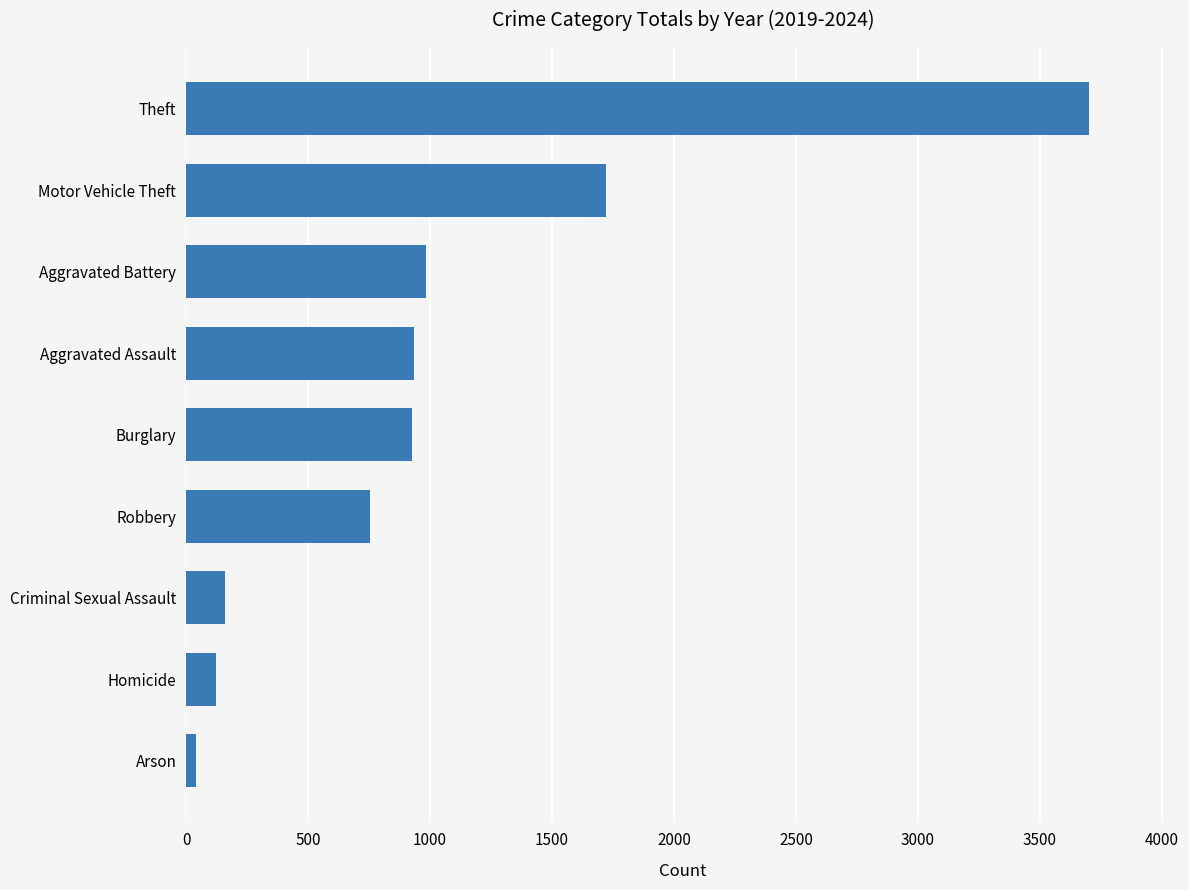

Between Aggravated Assault and Arson, which is larger?

Aggravated Assault